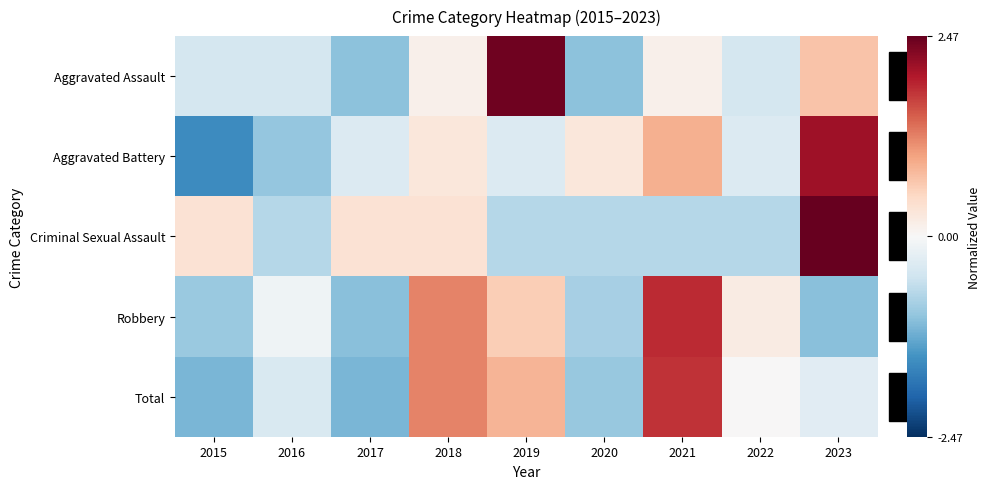

How many distinct data groups are displayed?

5